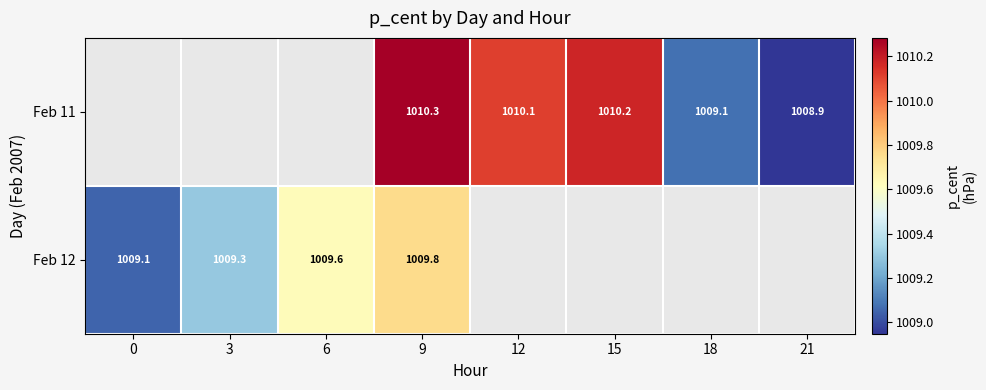

Rank the series by their average value, from highest to lowest.

Feb 11, Feb 12